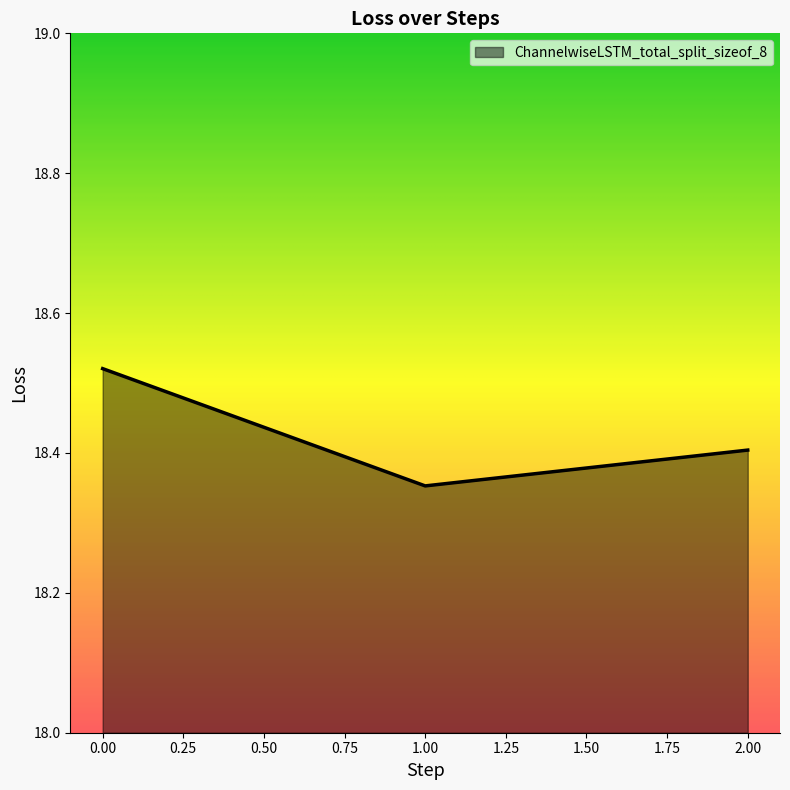

Where is the data nearest to the value 18?

1.00